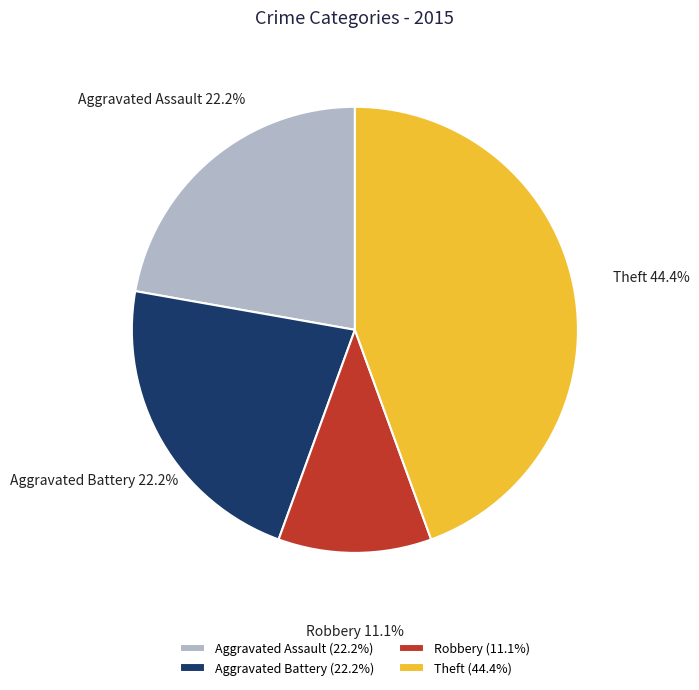

How much of the chart is everything except Robbery?

88.9%